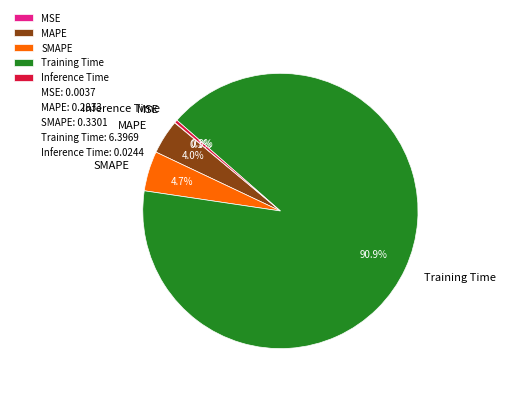

Is it true that Training Time is 99% of the pie?

False